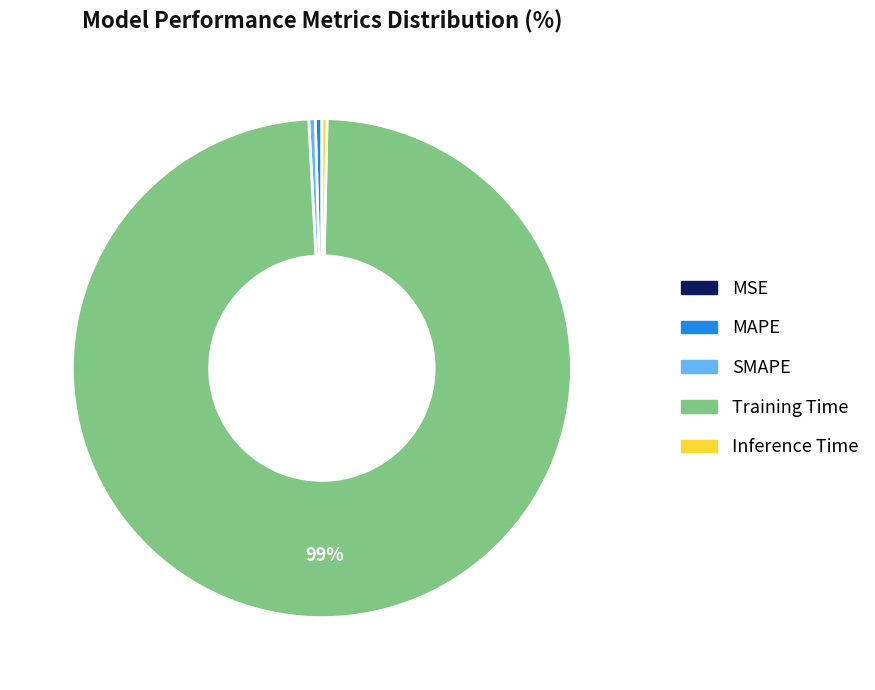

True or false: Training Time accounts for 99% of the total.

True